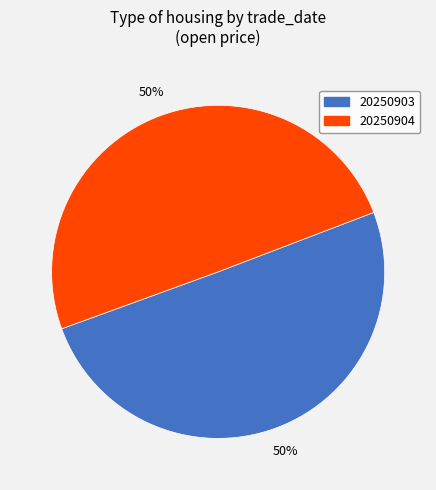

Which slice represents more than half of the pie?

20250903